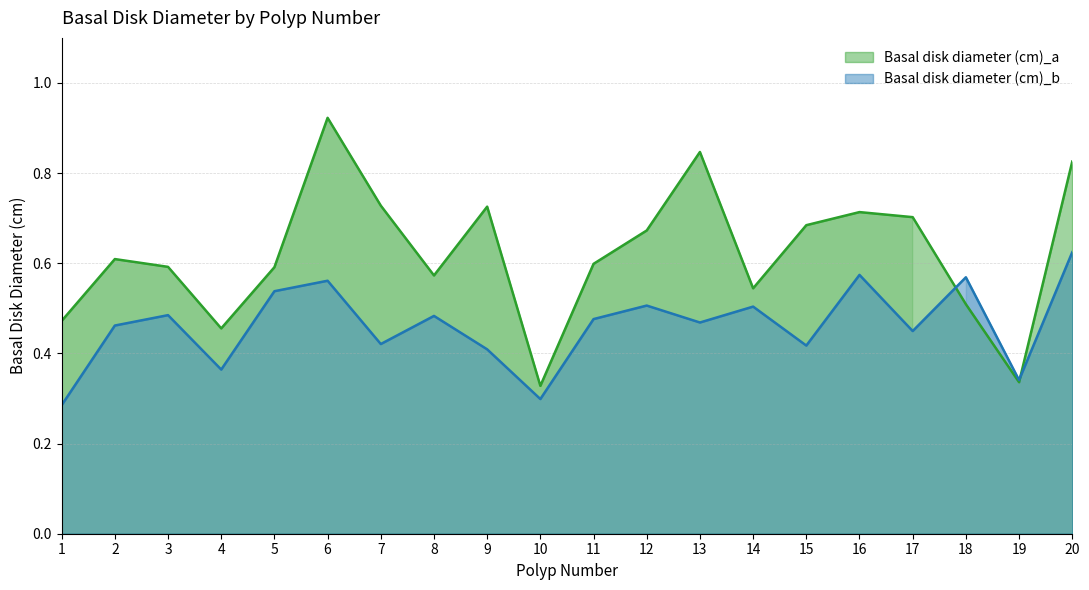

What is the difference between the maximum and minimum values in the Basal disk diameter (cm)_b series?

0.3